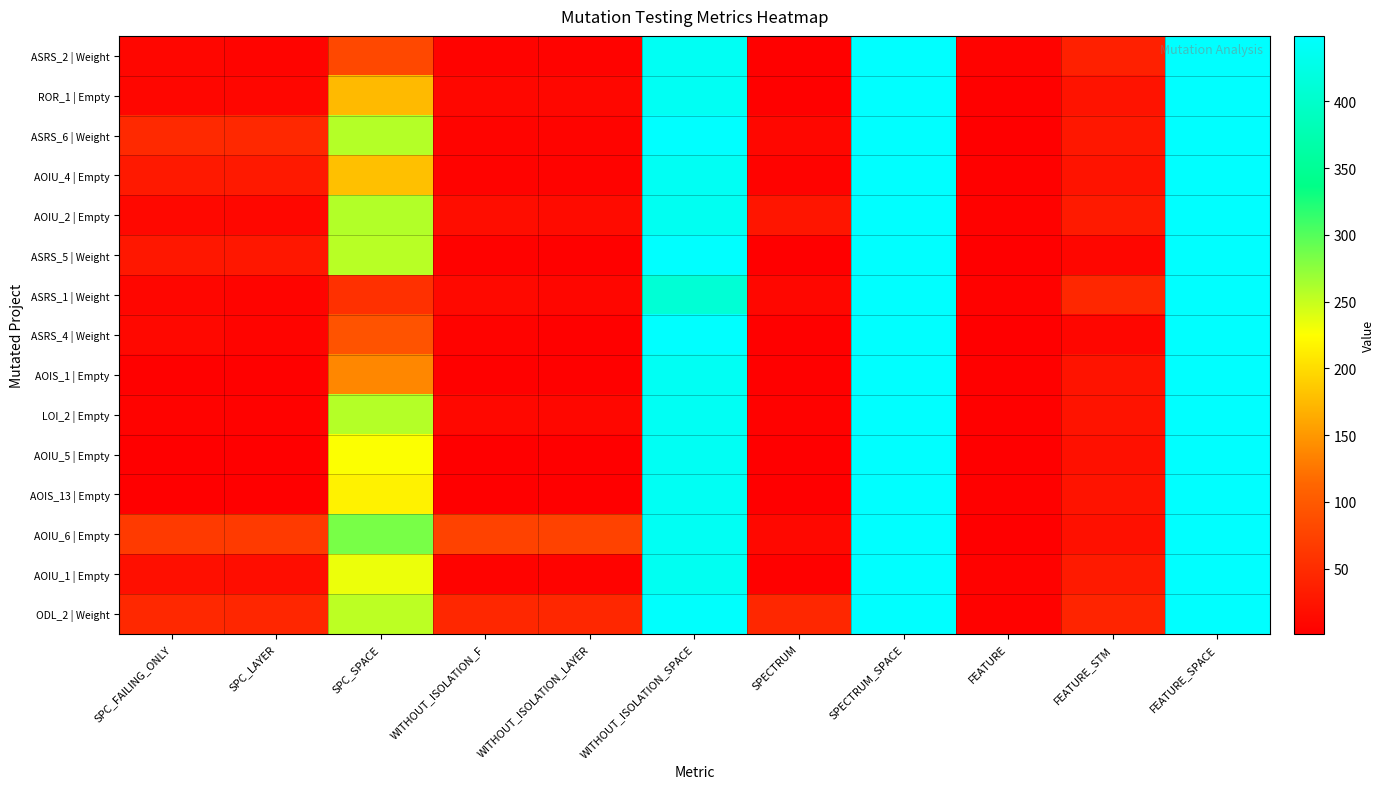

Reading right to left, what are all the values shown in this chart?

ASRS_2 | Weight: FEATURE_SPACE=449	FEATURE_STM=37	FEATURE=5	SPECTRUM_SPACE=449	SPECTRUM=3	WITHOUT_ISOLATION_SPACE=439	WITHOUT_ISOLATION_LAYER=5	WITHOUT_ISOLATION_F=5	SPC_SPACE=81	SPC_LAYER=7	SPC_FAILING_ONLY=8
ROR_1 | Empty: FEATURE_SPACE=449	FEATURE_STM=22	FEATURE=3	SPECTRUM_SPACE=449	SPECTRUM=3	WITHOUT_ISOLATION_SPACE=439	WITHOUT_ISOLATION_LAYER=10	WITHOUT_ISOLATION_F=10	SPC_SPACE=175	SPC_LAYER=8	SPC_FAILING_ONLY=8
ASRS_6 | Weight: FEATURE_SPACE=449	FEATURE_STM=27	FEATURE=2	SPECTRUM_SPACE=449	SPECTRUM=9	WITHOUT_ISOLATION_SPACE=449	WITHOUT_ISOLATION_LAYER=7	WITHOUT_ISOLATION_F=7	SPC_SPACE=258	SPC_LAYER=46	SPC_FAILING_ONLY=47
AOIU_4 | Empty: FEATURE_SPACE=449	FEATURE_STM=22	FEATURE=3	SPECTRUM_SPACE=449	SPECTRUM=6	WITHOUT_ISOLATION_SPACE=439	WITHOUT_ISOLATION_LAYER=5	WITHOUT_ISOLATION_F=5	SPC_SPACE=179	SPC_LAYER=29	SPC_FAILING_ONLY=29
AOIU_2 | Empty: FEATURE_SPACE=449	FEATURE_STM=30	FEATURE=4	SPECTRUM_SPACE=449	SPECTRUM=25	WITHOUT_ISOLATION_SPACE=437	WITHOUT_ISOLATION_LAYER=14	WITHOUT_ISOLATION_F=16	SPC_SPACE=259	SPC_LAYER=10	SPC_FAILING_ONLY=11
ASRS_5 | Weight: FEATURE_SPACE=449	FEATURE_STM=8	FEATURE=1	SPECTRUM_SPACE=449	SPECTRUM=1	WITHOUT_ISOLATION_SPACE=449	WITHOUT_ISOLATION_LAYER=3	WITHOUT_ISOLATION_F=4	SPC_SPACE=256	SPC_LAYER=27	SPC_FAILING_ONLY=28
ASRS_1 | Weight: FEATURE_SPACE=449	FEATURE_STM=45	FEATURE=4	SPECTRUM_SPACE=449	SPECTRUM=10	WITHOUT_ISOLATION_SPACE=409	WITHOUT_ISOLATION_LAYER=8	WITHOUT_ISOLATION_F=12	SPC_SPACE=55	SPC_LAYER=7	SPC_FAILING_ONLY=8
ASRS_4 | Weight: FEATURE_SPACE=449	FEATURE_STM=8	FEATURE=1	SPECTRUM_SPACE=449	SPECTRUM=3	WITHOUT_ISOLATION_SPACE=449	WITHOUT_ISOLATION_LAYER=3	WITHOUT_ISOLATION_F=5	SPC_SPACE=92	SPC_LAYER=7	SPC_FAILING_ONLY=11
AOIS_1 | Empty: FEATURE_SPACE=449	FEATURE_STM=22	FEATURE=3	SPECTRUM_SPACE=449	SPECTRUM=3	WITHOUT_ISOLATION_SPACE=439	WITHOUT_ISOLATION_LAYER=3	WITHOUT_ISOLATION_F=3	SPC_SPACE=138	SPC_LAYER=3	SPC_FAILING_ONLY=3
LOI_2 | Empty: FEATURE_SPACE=449	FEATURE_STM=22	FEATURE=3	SPECTRUM_SPACE=449	SPECTRUM=4	WITHOUT_ISOLATION_SPACE=439	WITHOUT_ISOLATION_LAYER=10	WITHOUT_ISOLATION_F=11	SPC_SPACE=258	SPC_LAYER=4	SPC_FAILING_ONLY=5
AOIU_5 | Empty: FEATURE_SPACE=449	FEATURE_STM=20	FEATURE=2	SPECTRUM_SPACE=449	SPECTRUM=2	WITHOUT_ISOLATION_SPACE=439	WITHOUT_ISOLATION_LAYER=2	WITHOUT_ISOLATION_F=2	SPC_SPACE=226	SPC_LAYER=1	SPC_FAILING_ONLY=1
AOIS_13 | Empty: FEATURE_SPACE=449	FEATURE_STM=22	FEATURE=3	SPECTRUM_SPACE=449	SPECTRUM=1	WITHOUT_ISOLATION_SPACE=439	WITHOUT_ISOLATION_LAYER=1	WITHOUT_ISOLATION_F=1	SPC_SPACE=216	SPC_LAYER=1	SPC_FAILING_ONLY=1
AOIU_6 | Empty: FEATURE_SPACE=449	FEATURE_STM=20	FEATURE=2	SPECTRUM_SPACE=449	SPECTRUM=11	WITHOUT_ISOLATION_SPACE=439	WITHOUT_ISOLATION_LAYER=74	WITHOUT_ISOLATION_F=74	SPC_SPACE=284	SPC_LAYER=65	SPC_FAILING_ONLY=65
AOIU_1 | Empty: FEATURE_SPACE=449	FEATURE_STM=30	FEATURE=4	SPECTRUM_SPACE=449	SPECTRUM=3	WITHOUT_ISOLATION_SPACE=437	WITHOUT_ISOLATION_LAYER=5	WITHOUT_ISOLATION_F=6	SPC_SPACE=233	SPC_LAYER=16	SPC_FAILING_ONLY=19
ODL_2 | Weight: FEATURE_SPACE=449	FEATURE_STM=42	FEATURE=4	SPECTRUM_SPACE=449	SPECTRUM=45	WITHOUT_ISOLATION_SPACE=447	WITHOUT_ISOLATION_LAYER=44	WITHOUT_ISOLATION_F=45	SPC_SPACE=254	SPC_LAYER=43	SPC_FAILING_ONLY=46